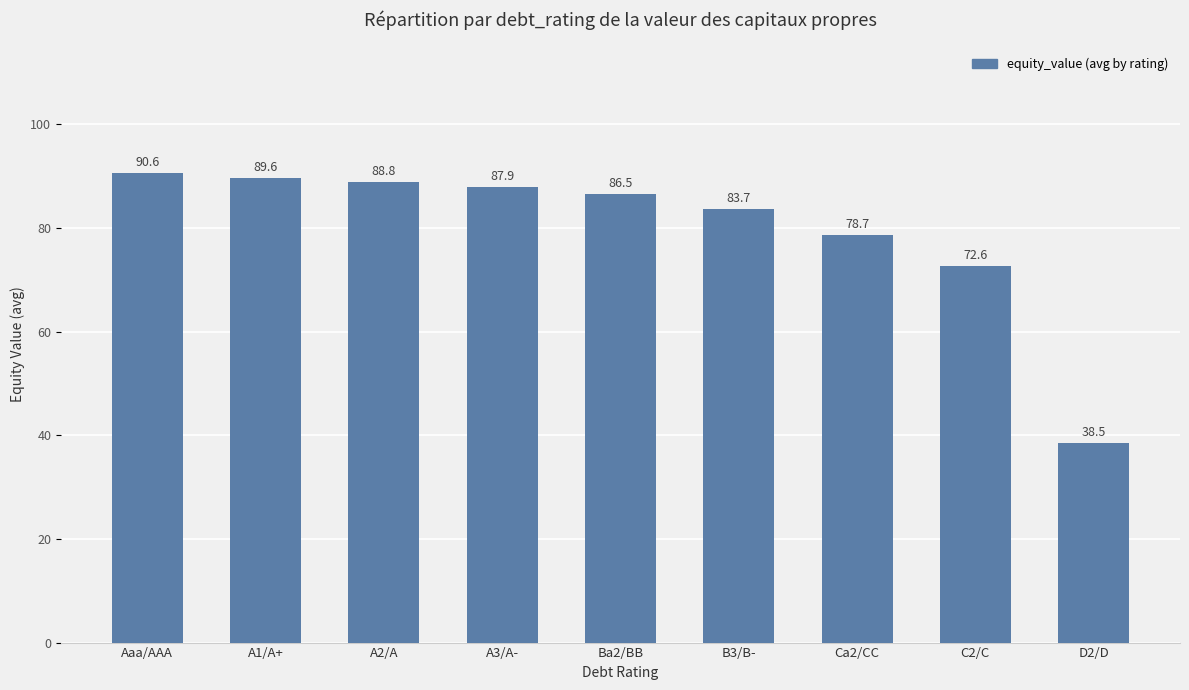

The value at A3/A- is 87.9. True or false?

True